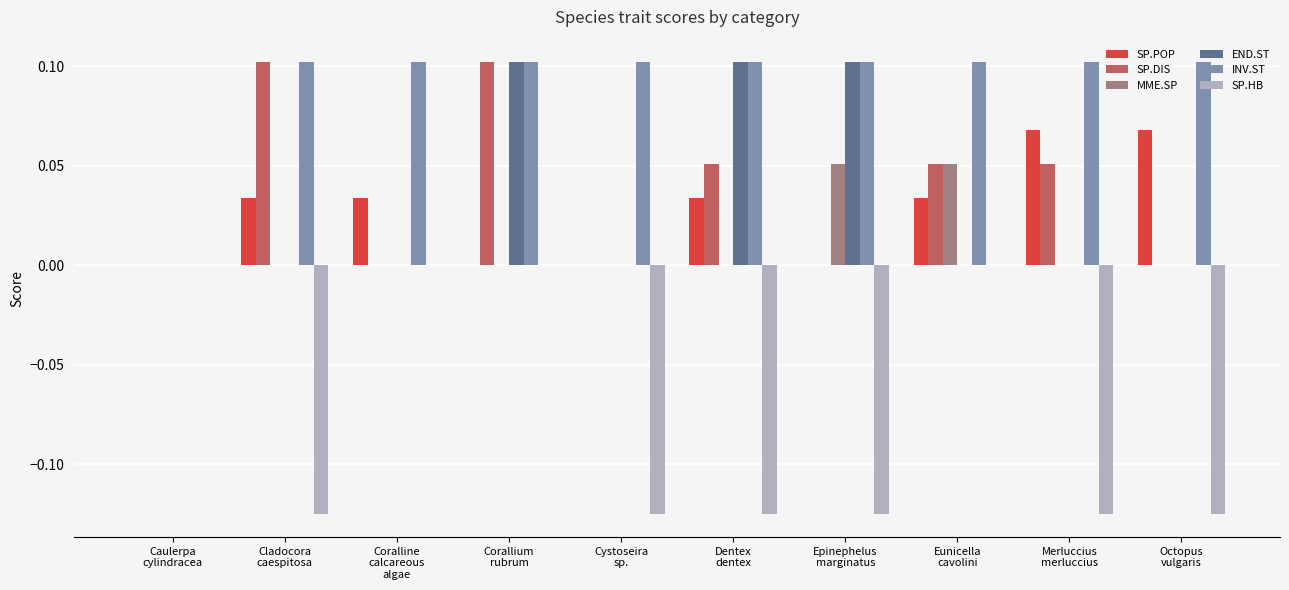

Is the value of END.ST at Merluccius
merluccius greater than the value of SP.HB at Dentex
dentex?

Yes